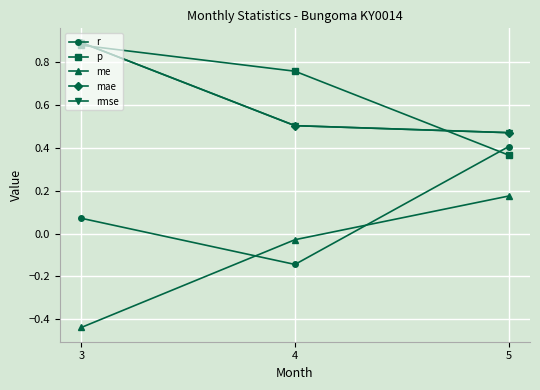

Is this an area chart (filled region under the line)?

No